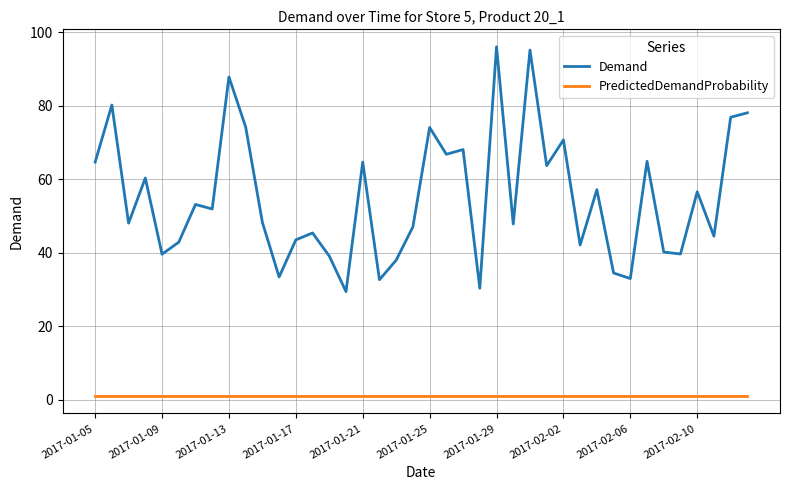

How many lines are shown in the chart?

2